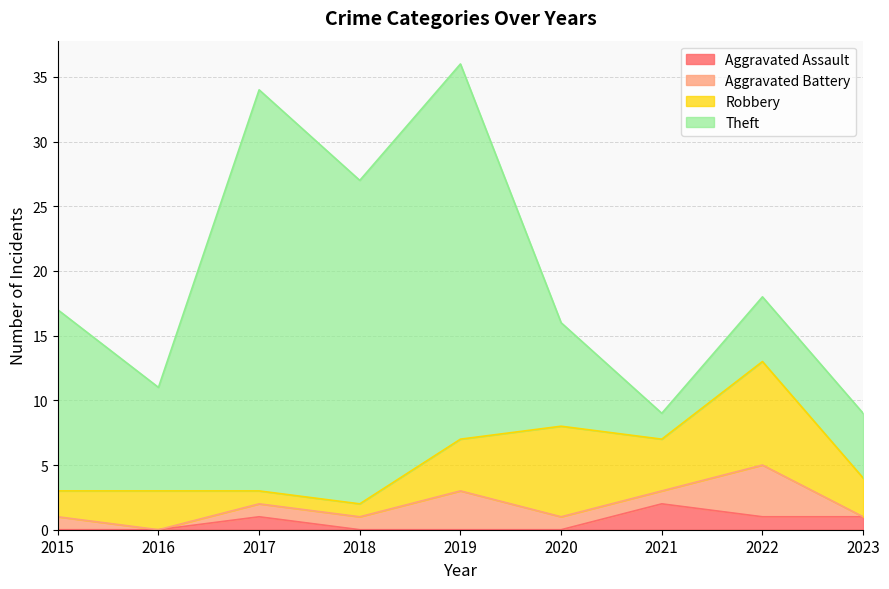

What is the average value of the Aggravated Assault series?

1